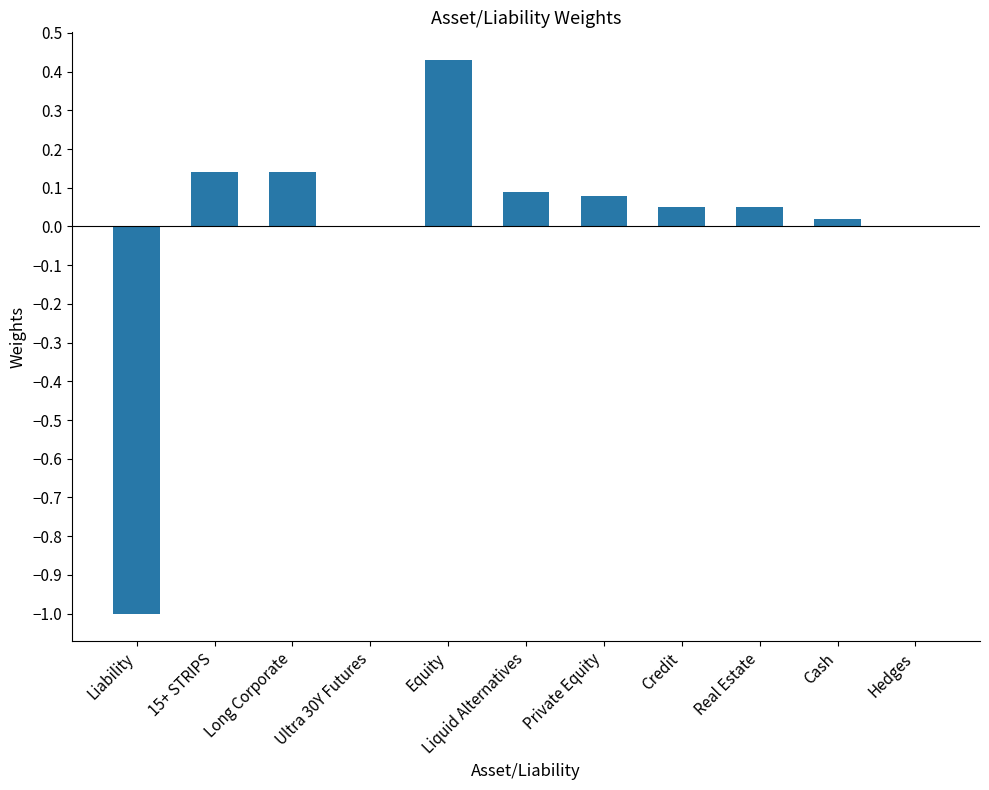

What is the change in value from Equity to Liquid Alternatives?

-0.3